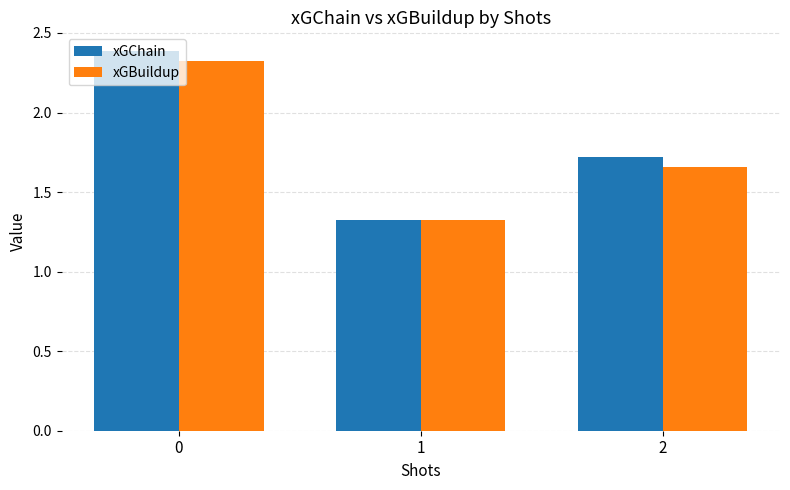

How many groups of bars are there?

3